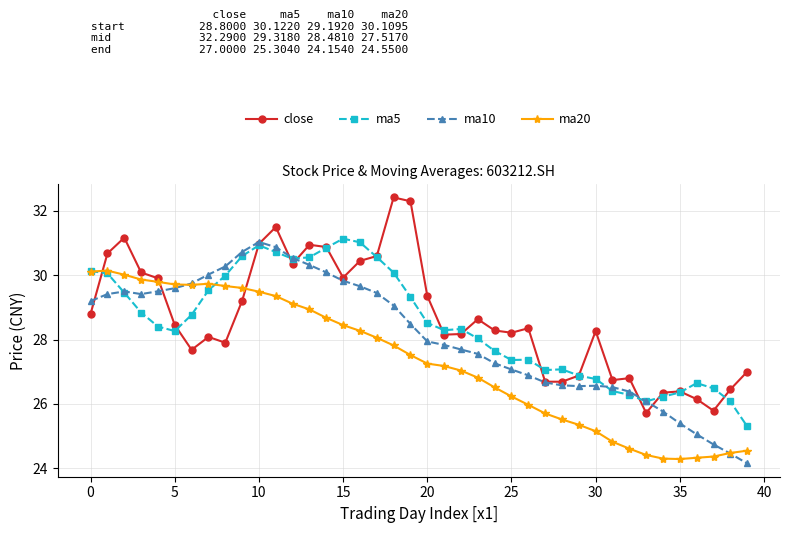

How many lines are shown in the chart?

4